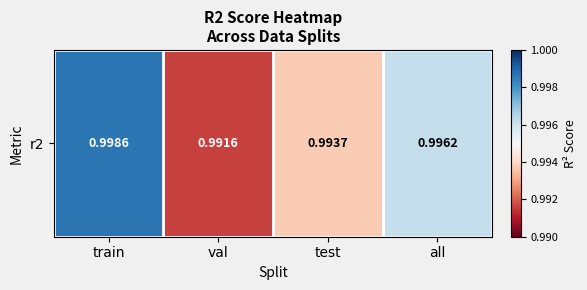

Reading left to right, extract all data points from this chart.

1.0	1.0	1.0	1.0